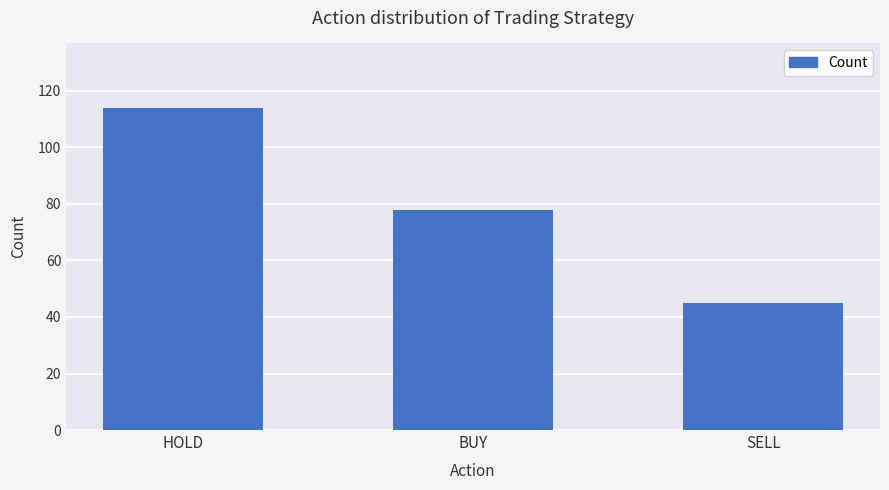

Count the values in the range 45 to 114.

3